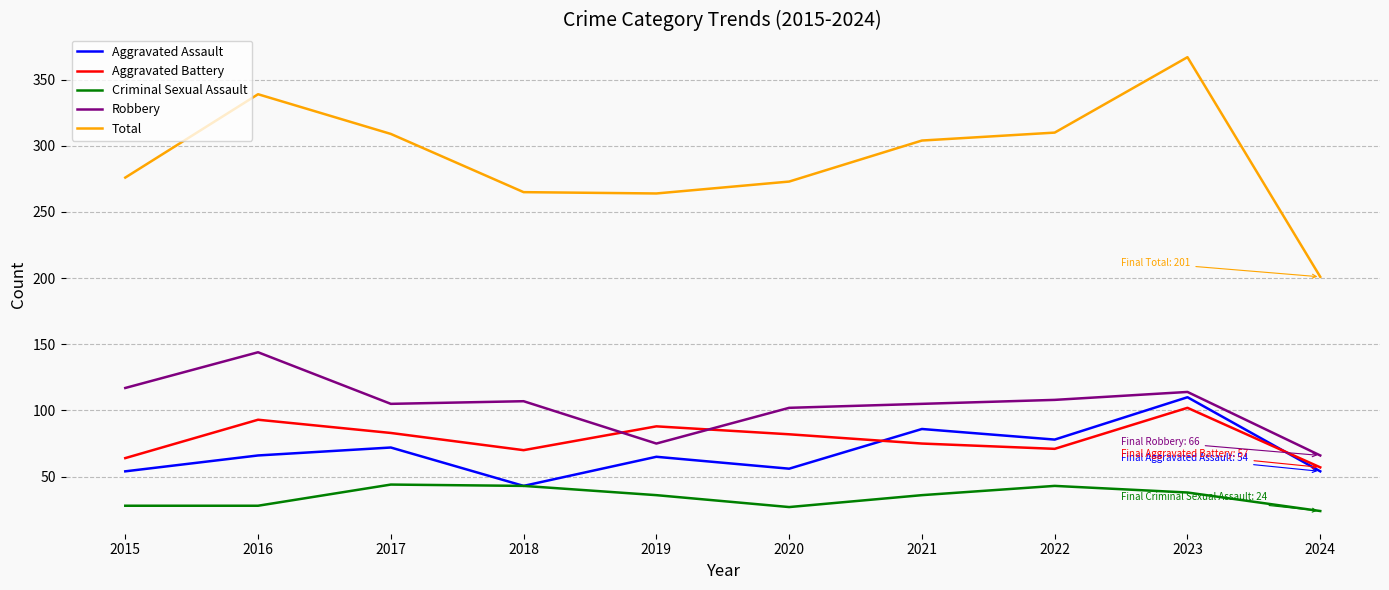

What is the maximum value for Total?

367